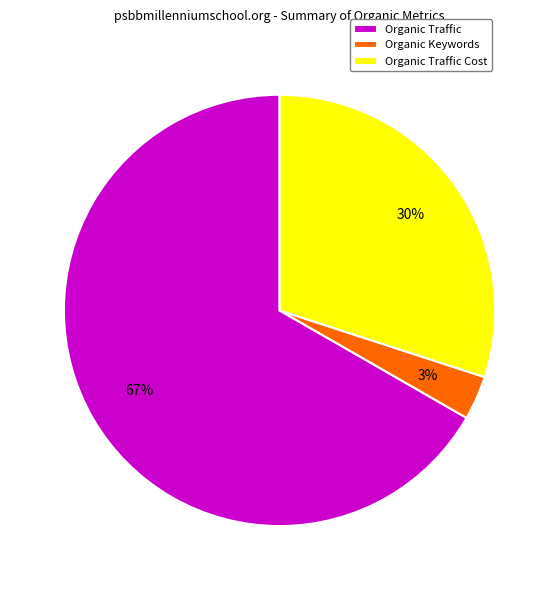

True or false: Organic Traffic Cost accounts for 40% of the total.

False